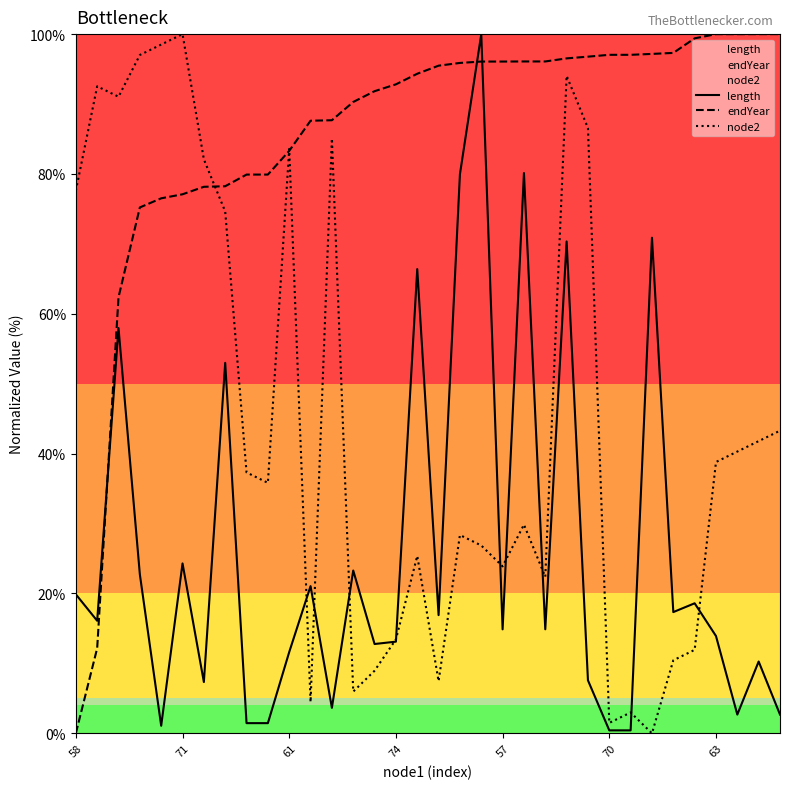

At which label is length closest to 50?

7